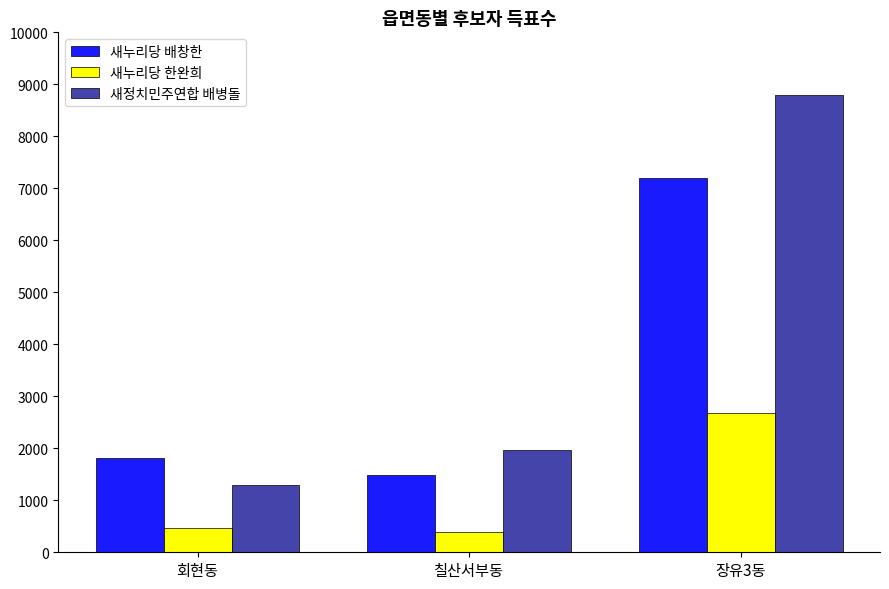

What is the average value of the 새정치민주연합 배병돌 series?

4012